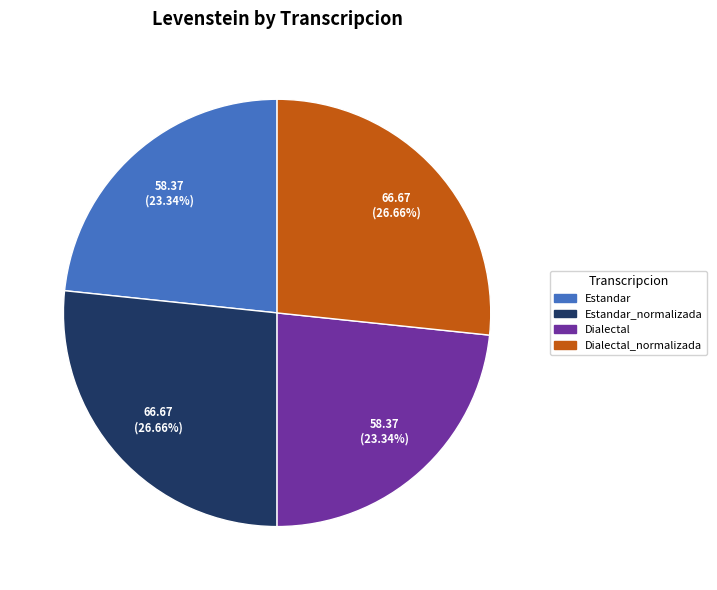

Does any single category account for the majority?

No